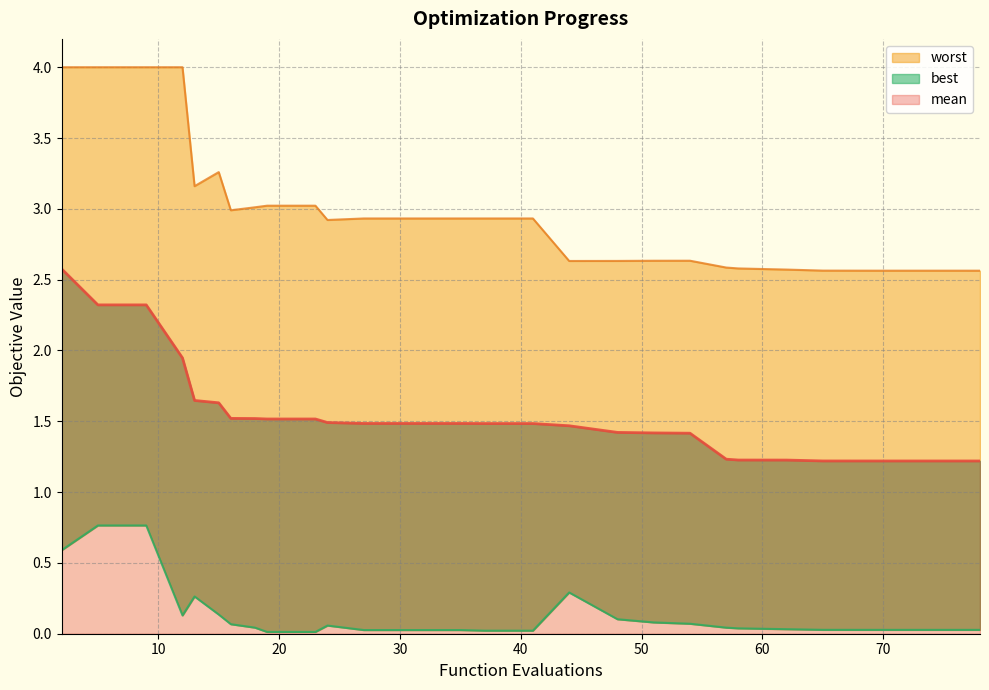

At how many categories does at least one series exceed 0?

30